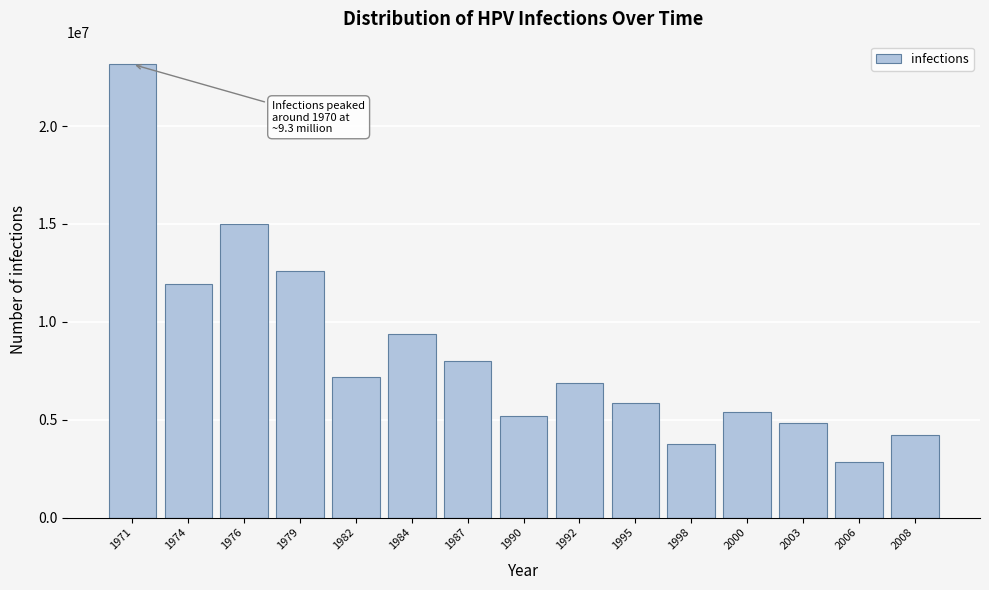

Reading left to right, what are all the values shown in this chart?

23160045.8	11957362.6	14995797.4	12599825.4	7175973.1	9358623.6	7984259.4	5178310.9	6895433.5	5852160.4	3775614.2	5375243.6	4828053.1	2857889.6	4193090.1